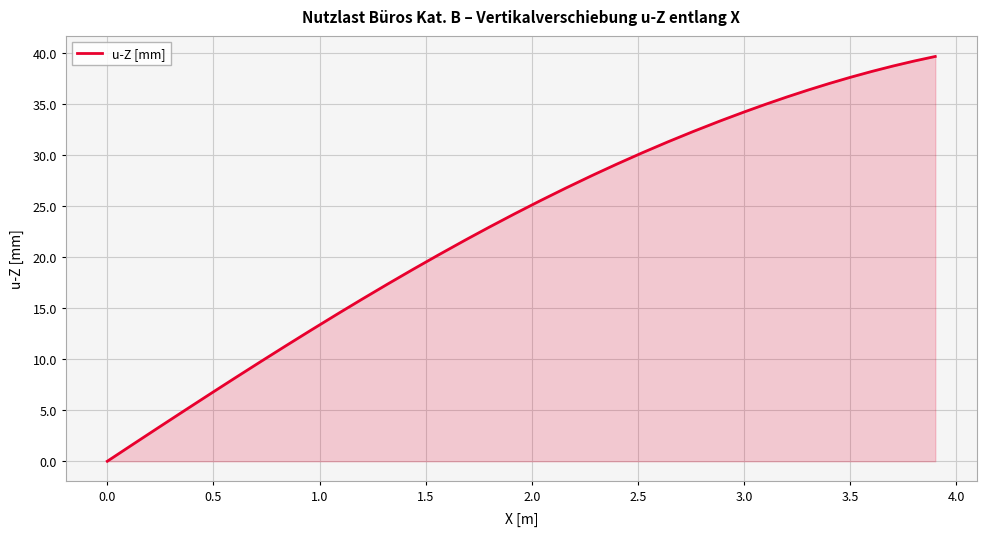

What is the difference between the maximum and minimum values?

39.7